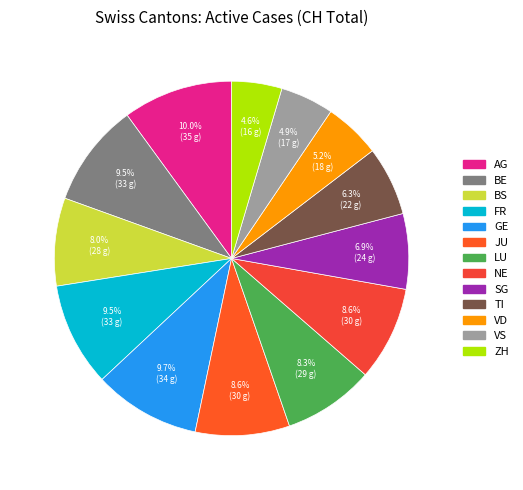

To the nearest percent, what is the combined percentage of SG and BS?

15%